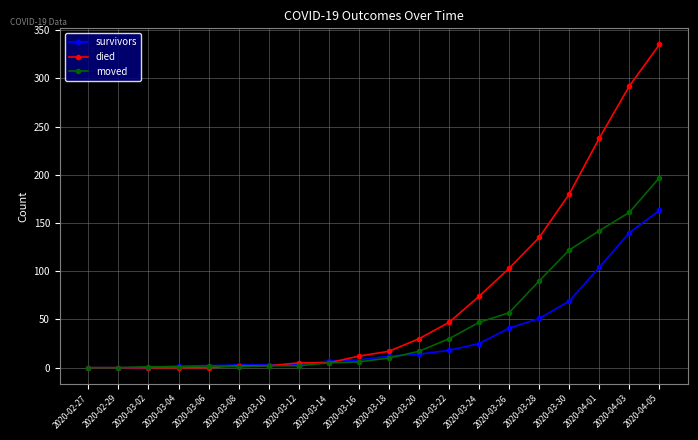

Between 2020-03-10 and 2020-03-28, which series saw the biggest shift?

died